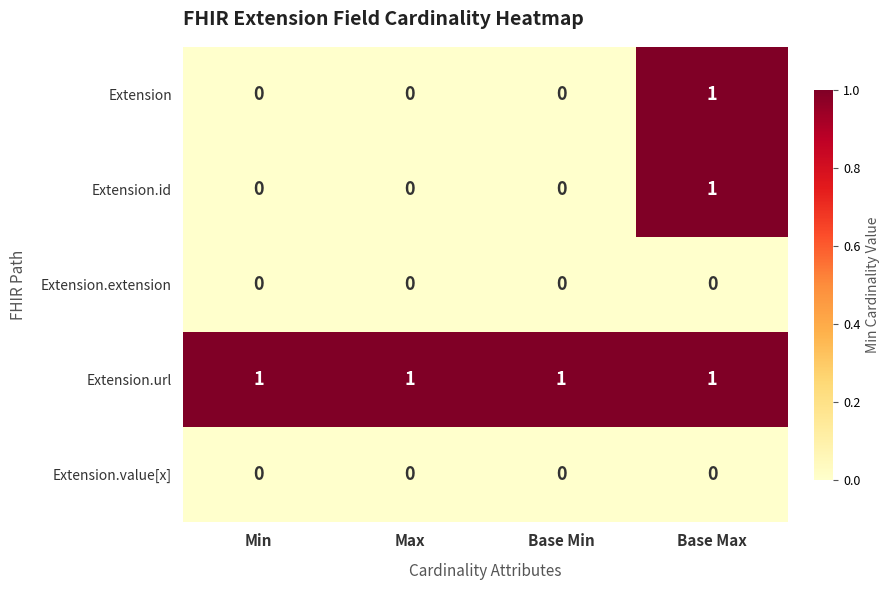

Is it true that Extension.id equals 0 at Base Min?

True